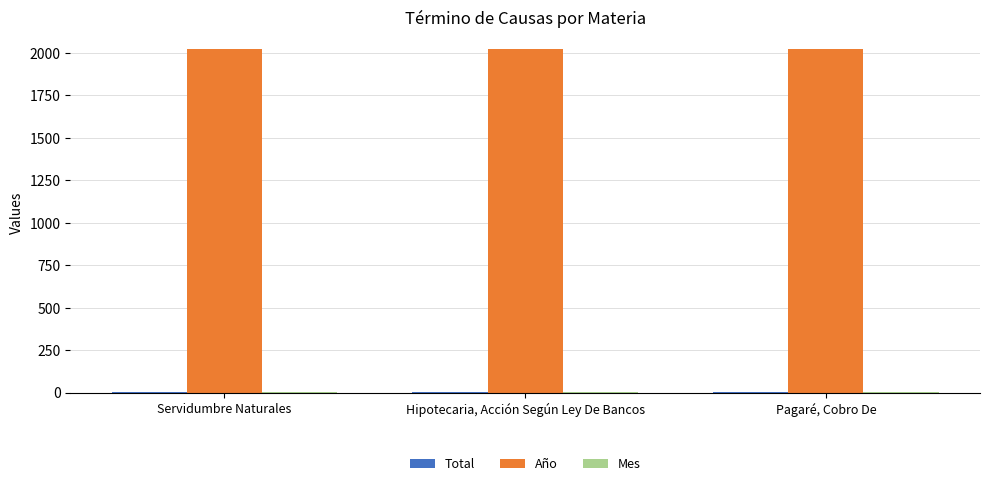

What is the greatest value displayed?

2021